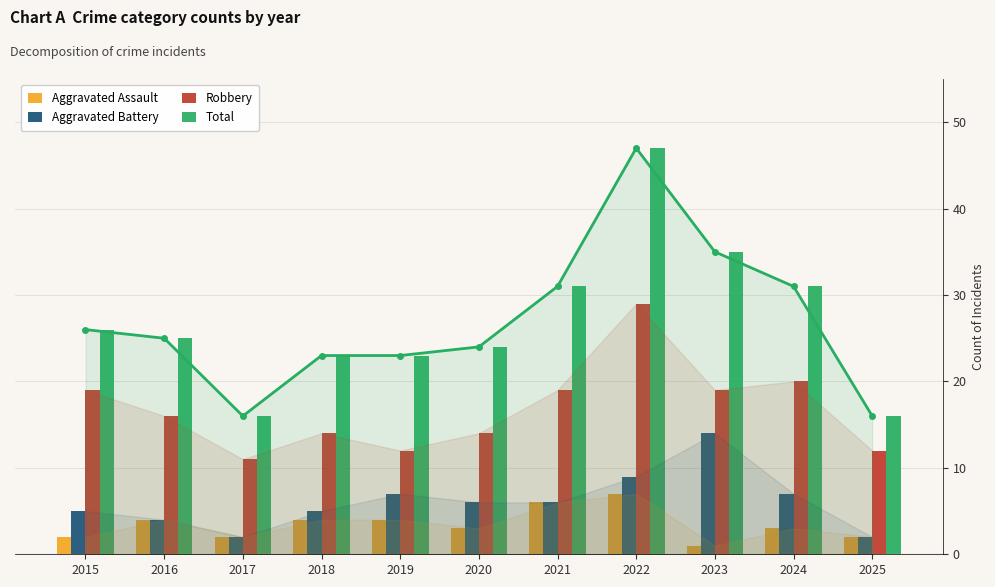

Reading left to right, what are all the values shown in this chart?

Aggravated Assault: 2015=2	2016=4	2017=2	2018=4	2019=4	2020=3	2021=6	2022=7	2023=1	2024=3	2025=2
Aggravated Battery: 2015=5	2016=4	2017=2	2018=5	2019=7	2020=6	2021=6	2022=9	2023=14	2024=7	2025=2
Robbery: 2015=19	2016=16	2017=11	2018=14	2019=12	2020=14	2021=19	2022=29	2023=19	2024=20	2025=12
Total: 2015=26	2016=25	2017=16	2018=23	2019=23	2020=24	2021=31	2022=47	2023=35	2024=31	2025=16